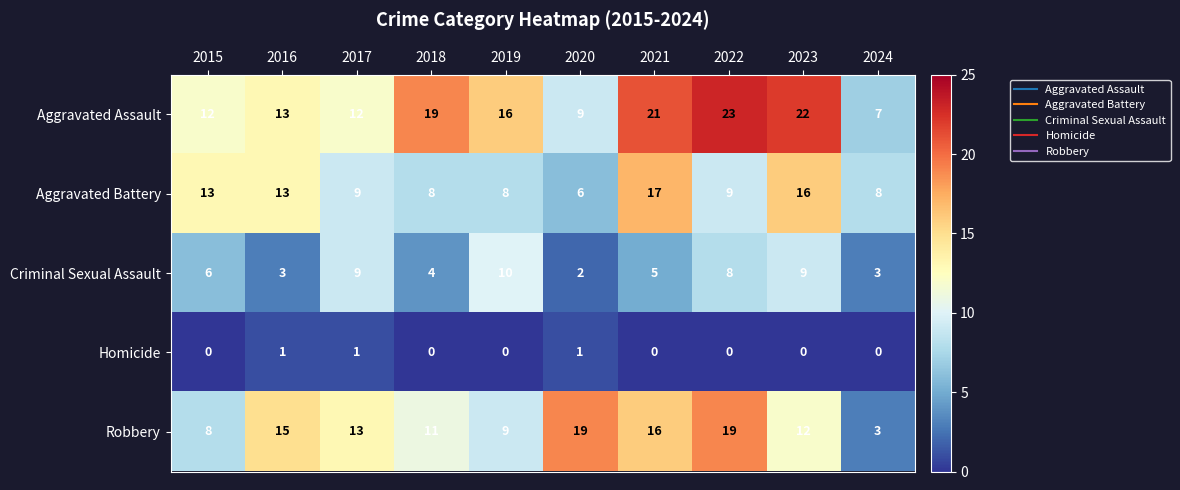

How many data points does each series have?

10